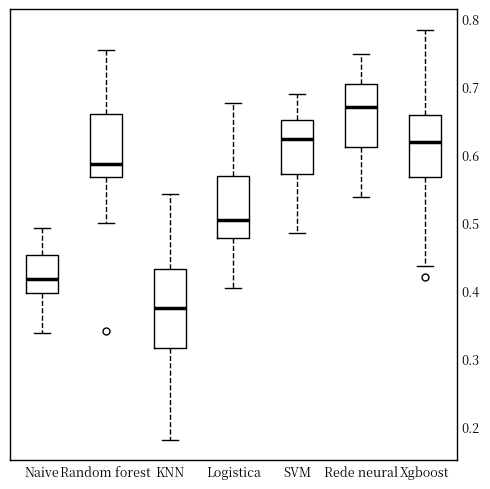

Comparing the boxes themselves (not the whiskers), which one is the tallest?

KNN